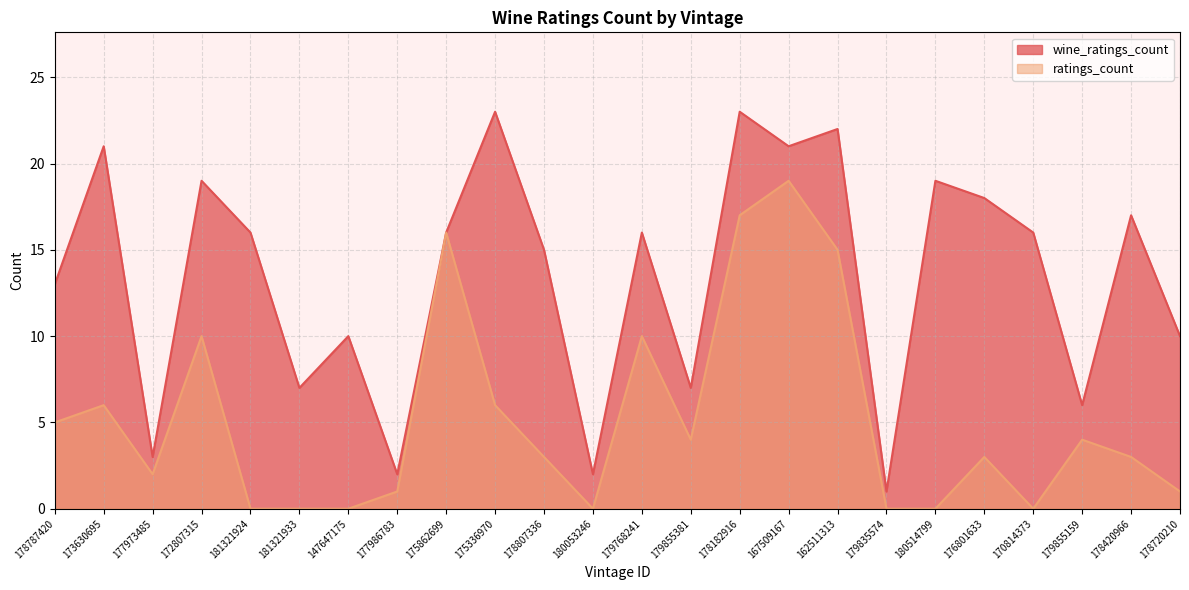

How many interior local peaks does the ratings_count series have?

7